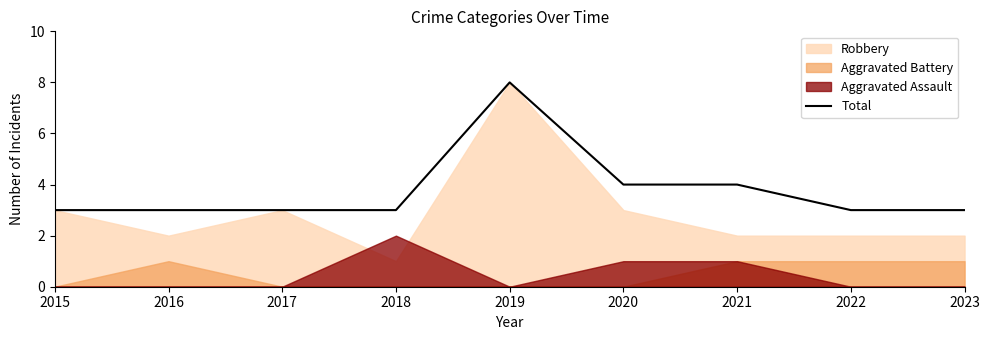

Reading right to left, extract all data points from this chart.

2023=3	2022=3	2021=4	2020=4	2019=8	2018=3	2017=3	2016=3	2015=3